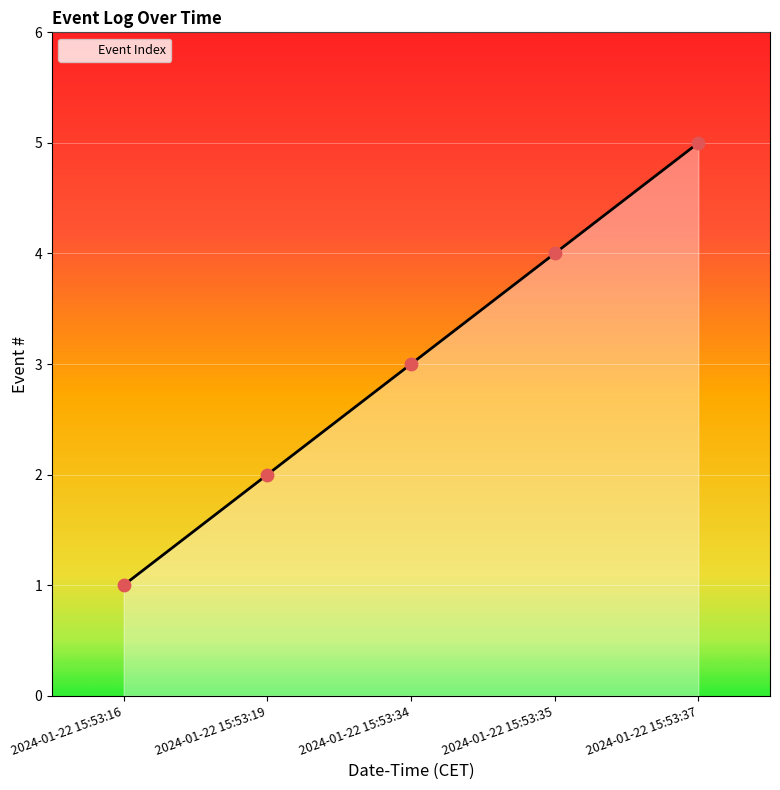

Which has a higher value, 2024-01-22 15:53:35 or 2024-01-22 15:53:34?

2024-01-22 15:53:35